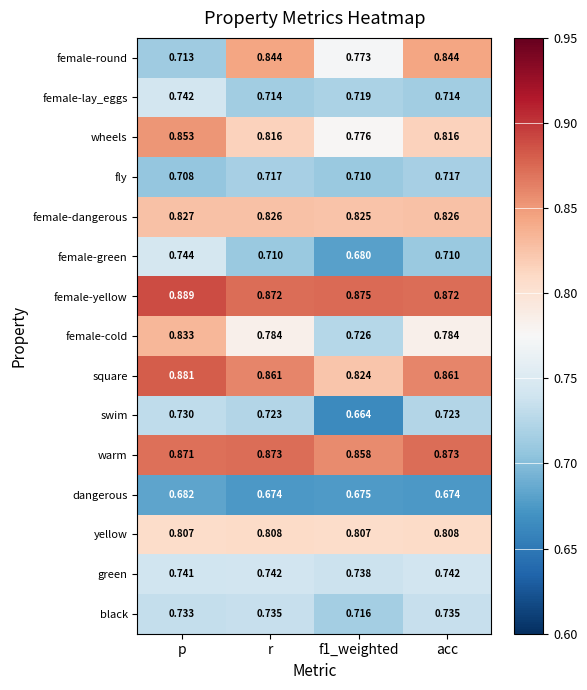

Which series has the largest total across all categories?

female-yellow